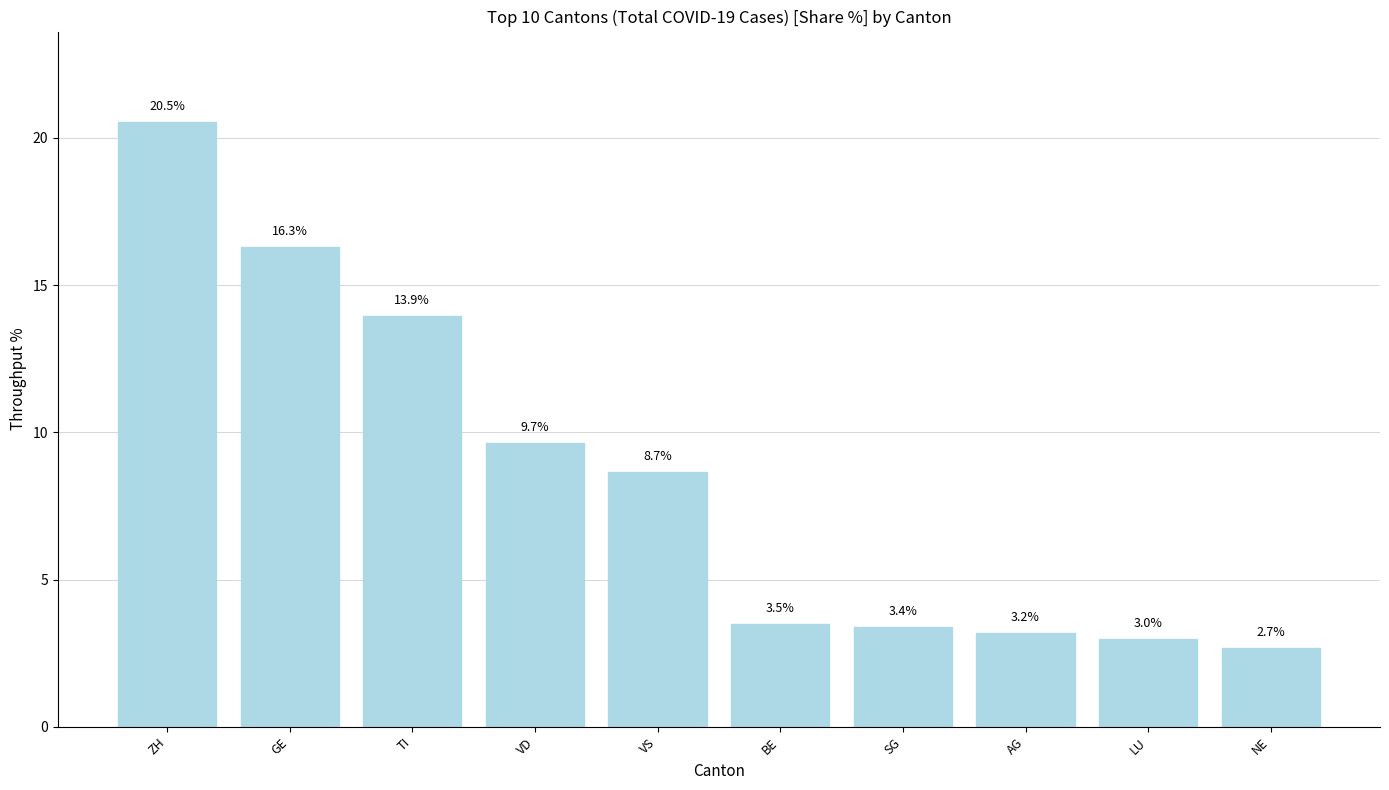

List the labels in order of value, smallest first.

NE, LU, AG, SG, BE, VS, VD, TI, GE, ZH